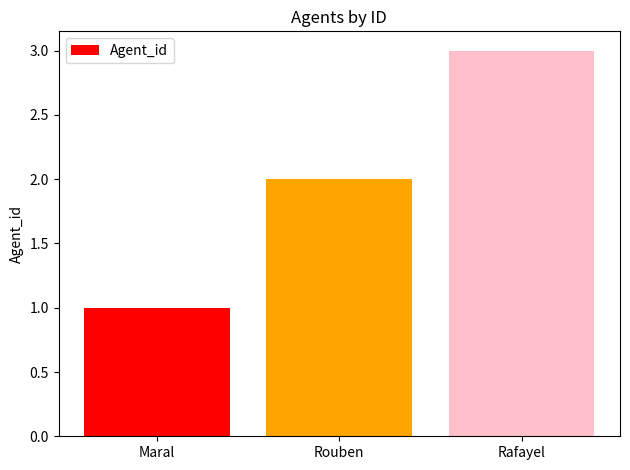

What position from the right is Maral?

3